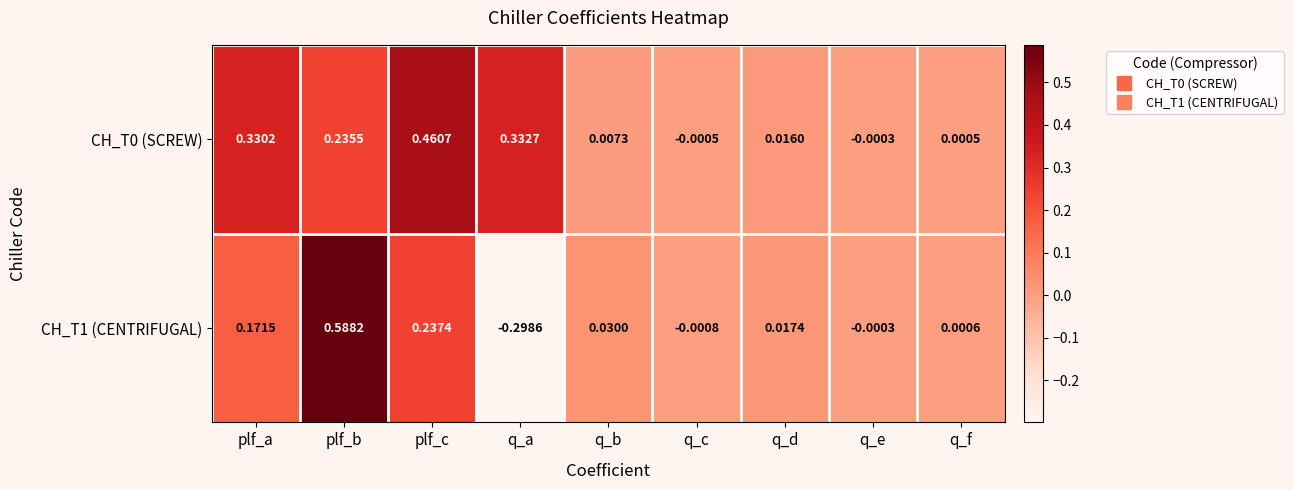

Where does the CH_T1 (CENTRIFUGAL) series first go above 0?

plf_a